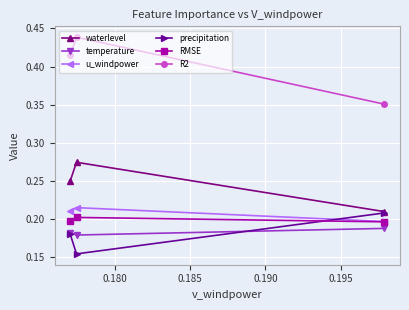

What is the highest value of the RMSE series?

0.2